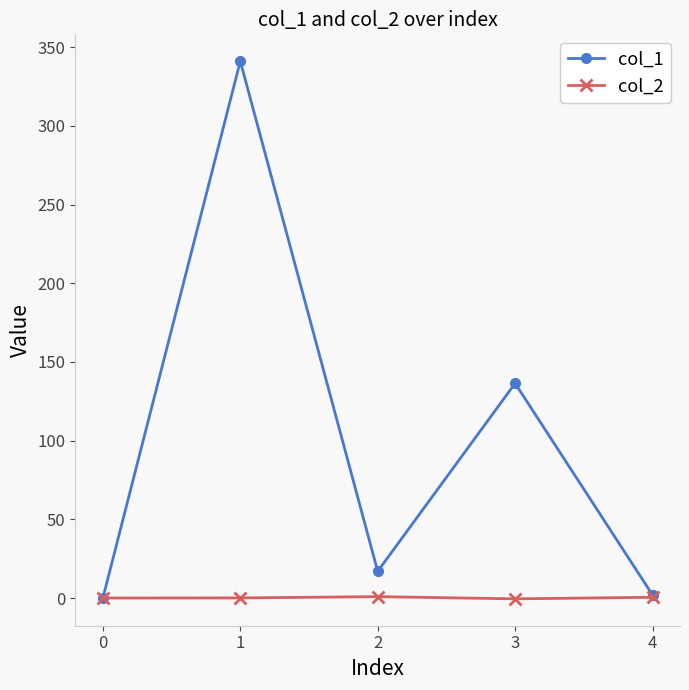

How many data points in col_1 are less than 16?

2